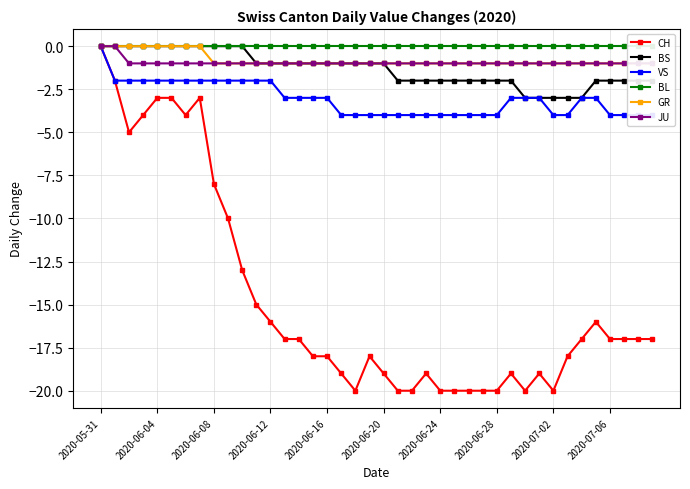

What position from the right is 19?

21